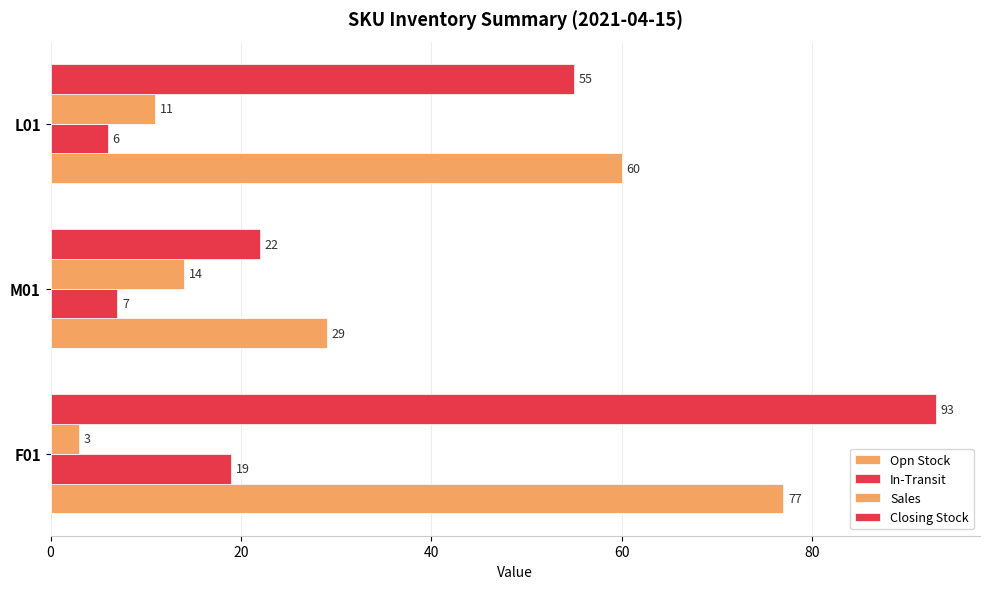

What is the average value of the Opn Stock series?

55